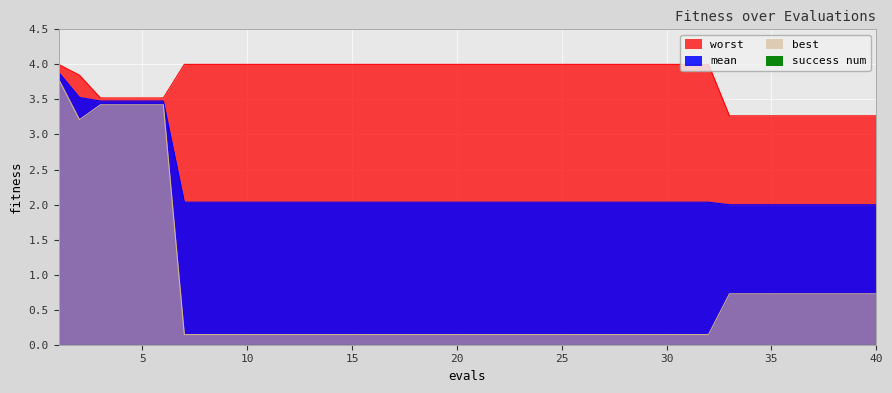

What is the lowest value of the mean series?

2.0